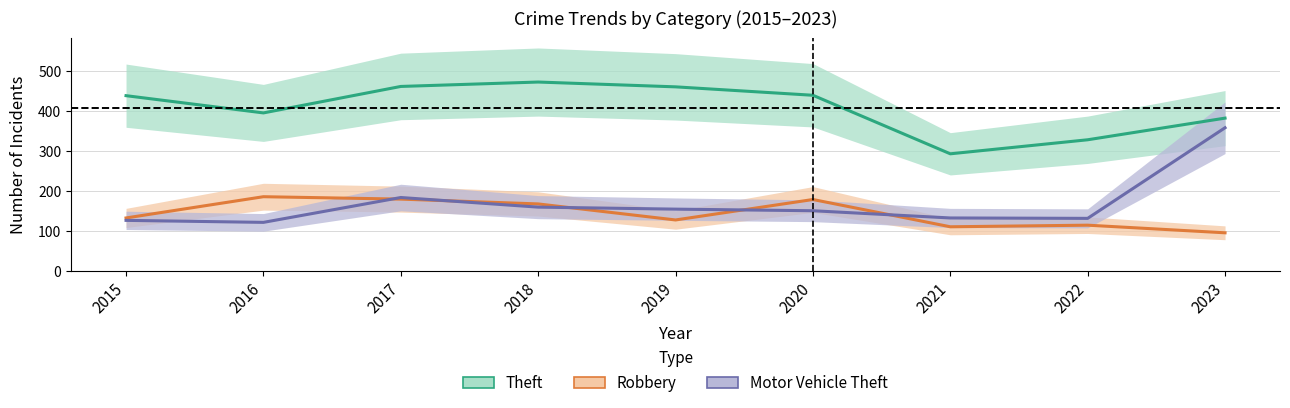

The value of Motor Vehicle Theft at 2018 is 160. True or false?

True